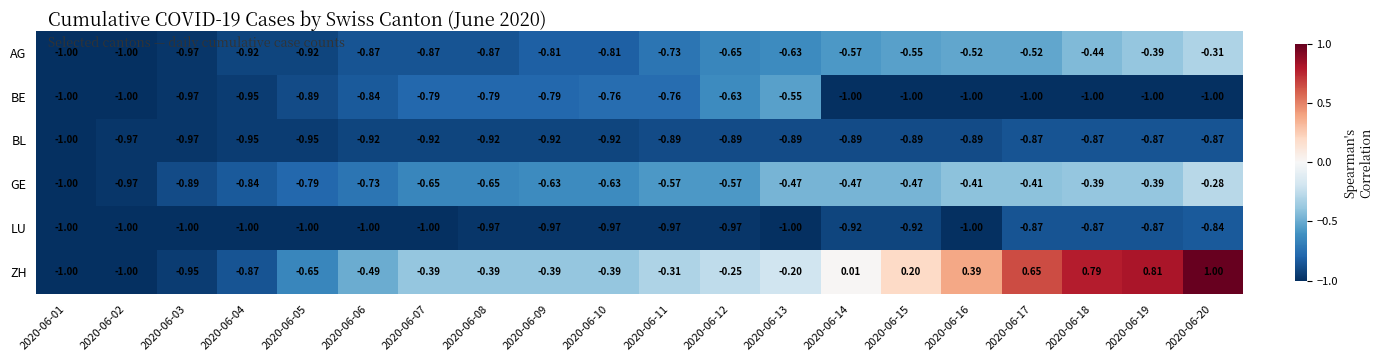

Which series has the widest spread of values?

ZH